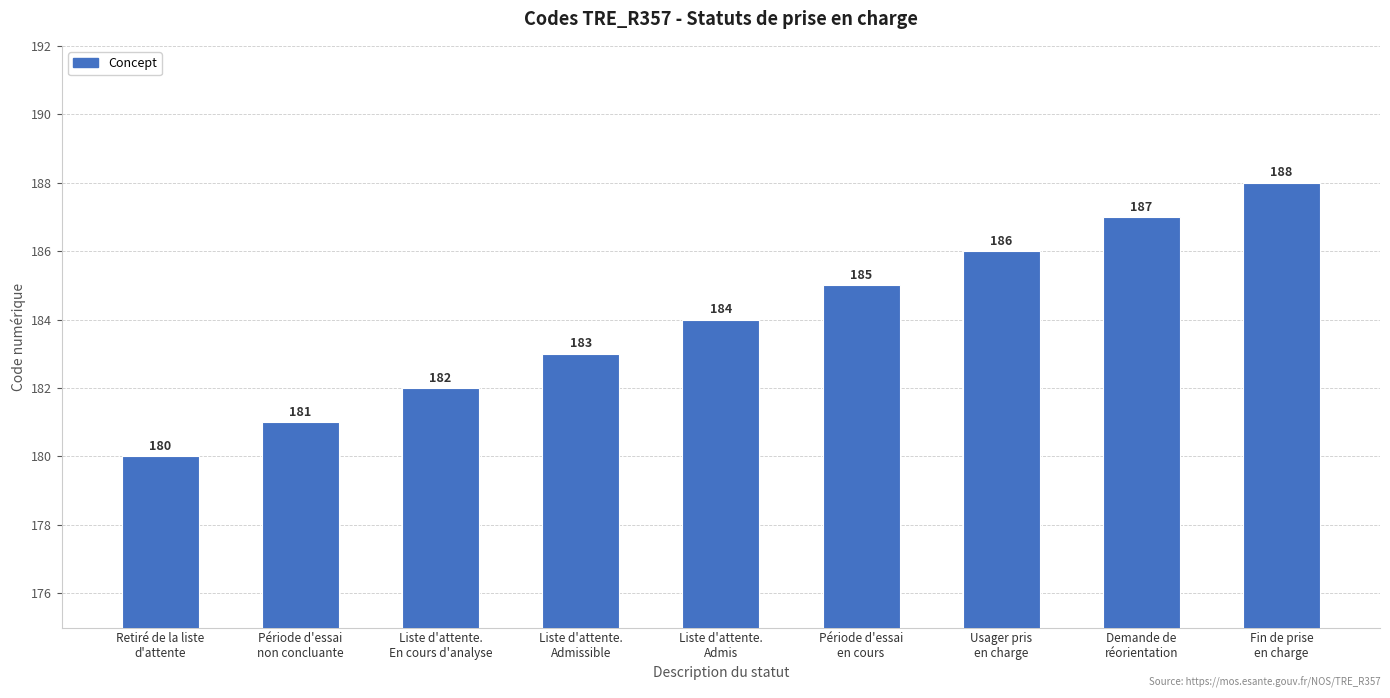

Between Liste d'attente.
Admissible and Fin de prise
en charge, which is larger?

Fin de prise
en charge